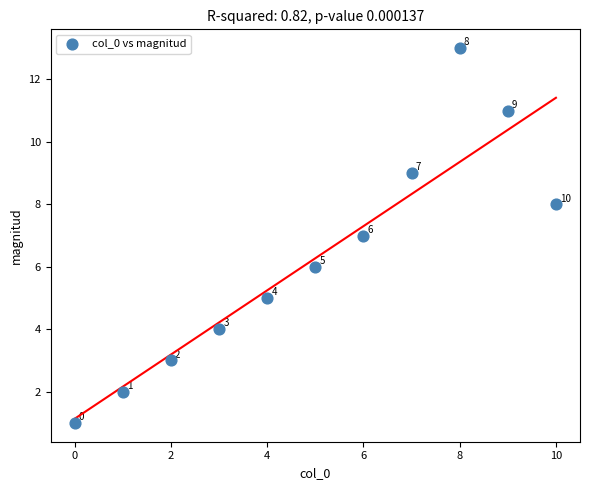

What Y value in the scatter plot is closest to 7?

7